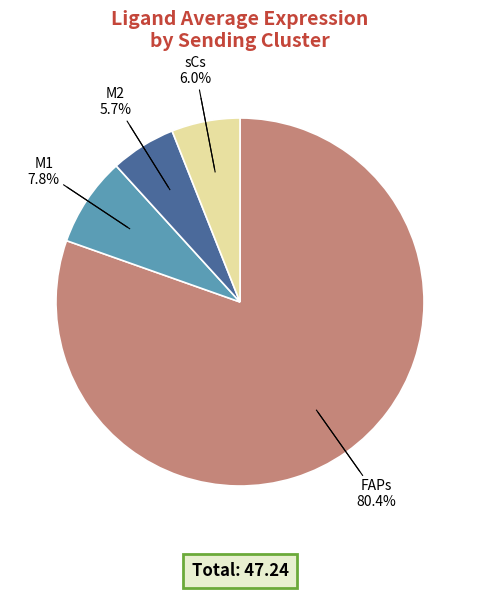

Does any single category account for the majority?

Yes